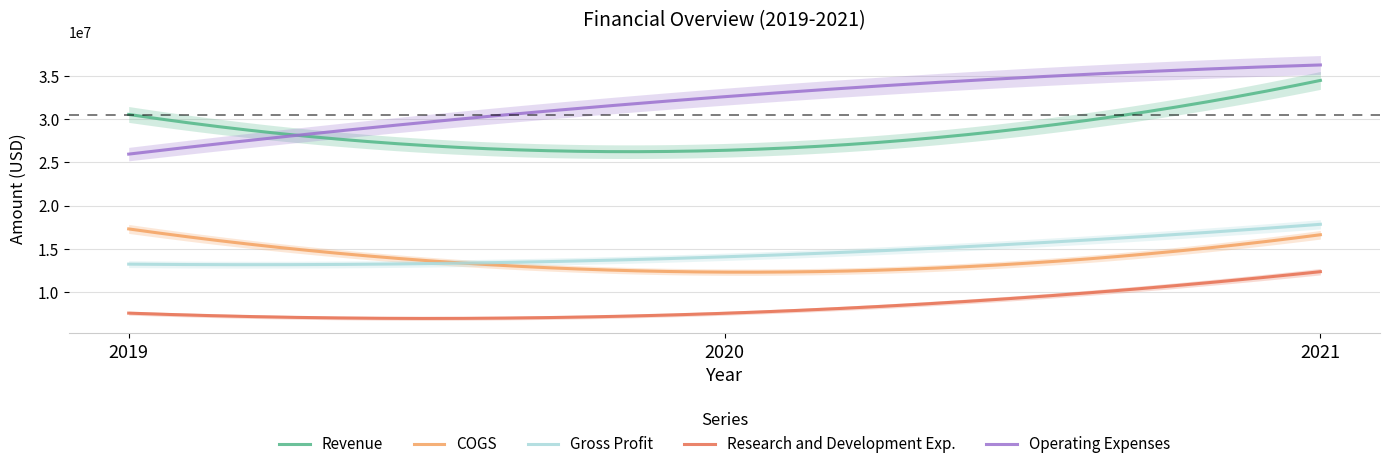

At 2019, list the series in order from largest to smallest.

Revenue, Operating Expenses, COGS, Gross Profit, Research and Development Exp.